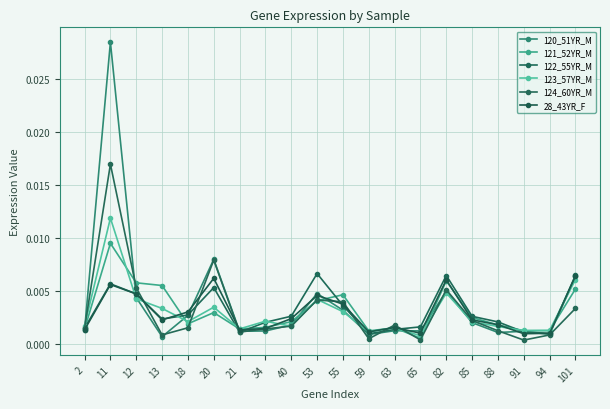

Which series has the largest total across all categories?

120_51YR_M